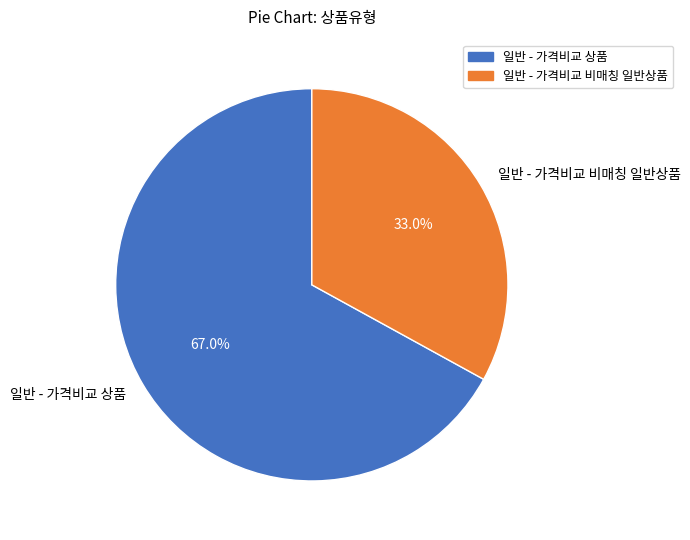

To the nearest percent, what is the difference between the 일반 - 가격비교 비매칭 일반상품 and 일반 - 가격비교 상품 slice percentages?

34%